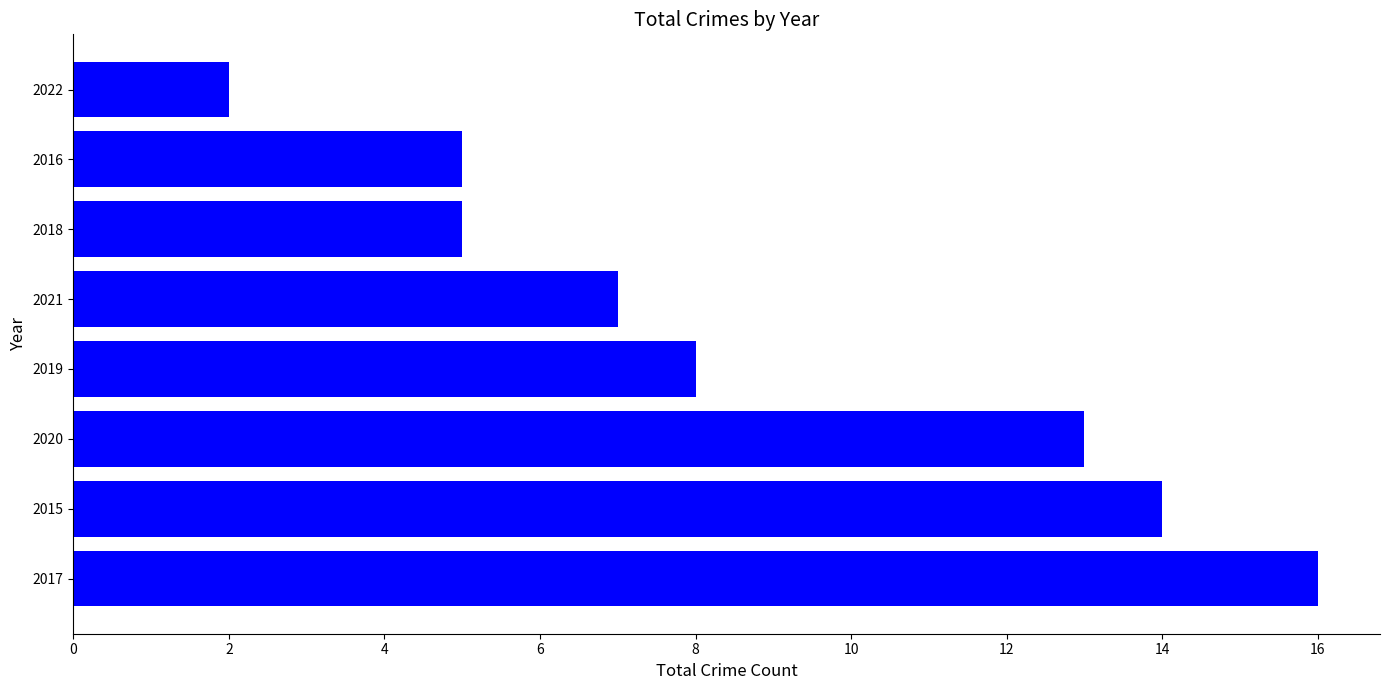

How many values are below 8?

4